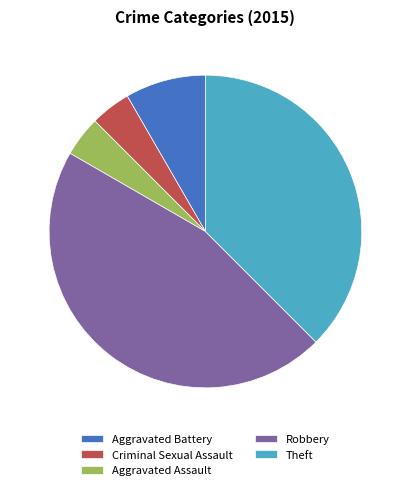

What is the smallest slice in the pie chart?

Criminal Sexual Assault